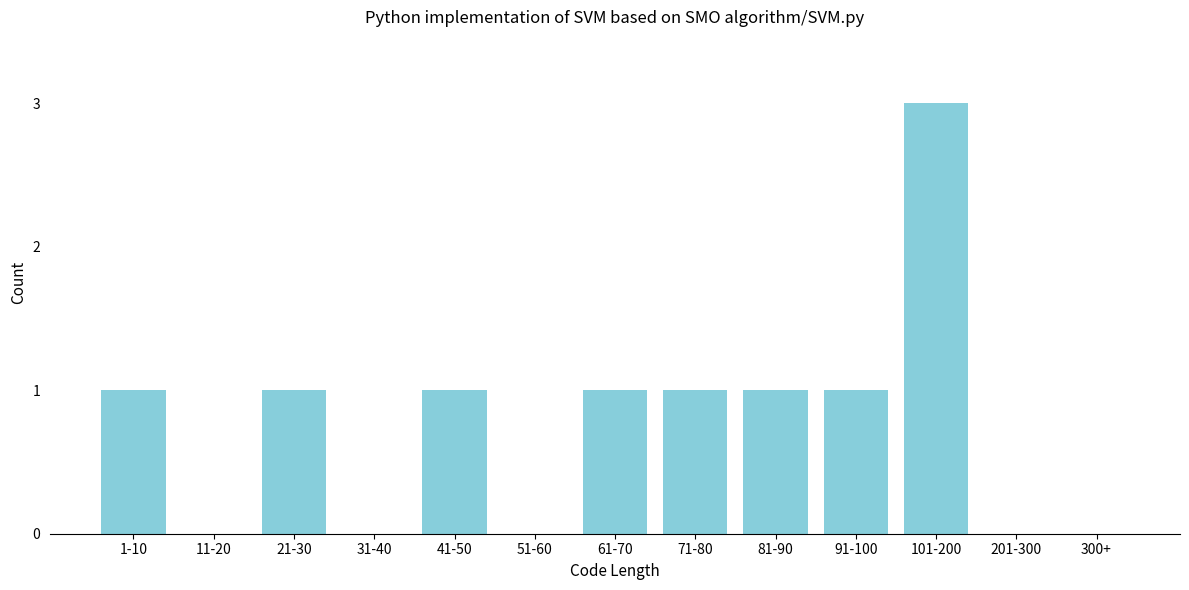

Reading left to right, transcribe all the data shown in this chart.

1-10=1	11-20=0	21-30=1	31-40=0	41-50=1	51-60=0	61-70=1	71-80=1	81-90=1	91-100=1	101-200=3	201-300=0	300+=0